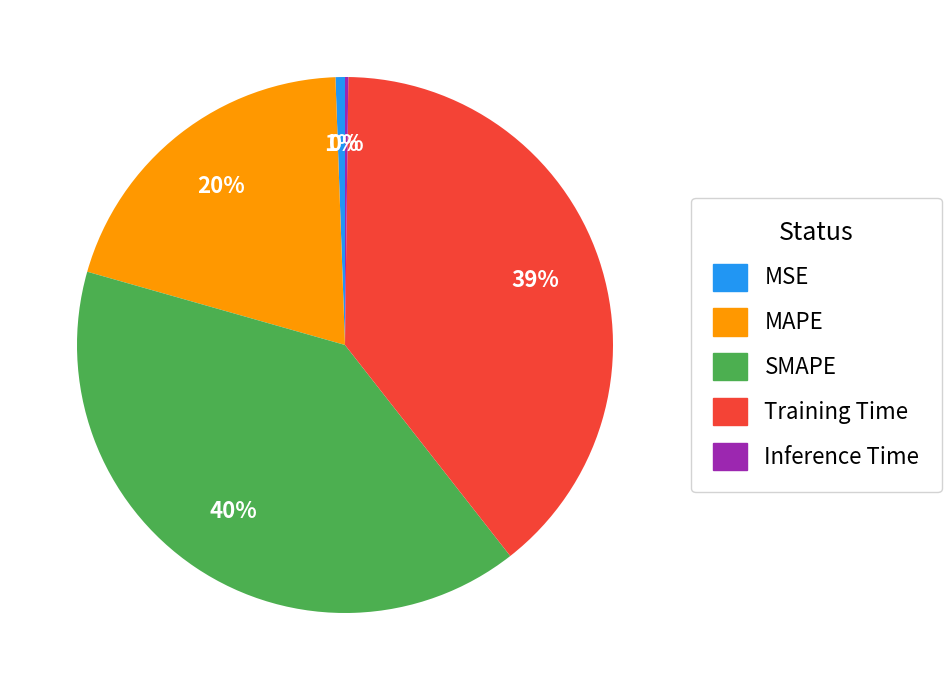

Between SMAPE and Training Time, which is larger?

SMAPE